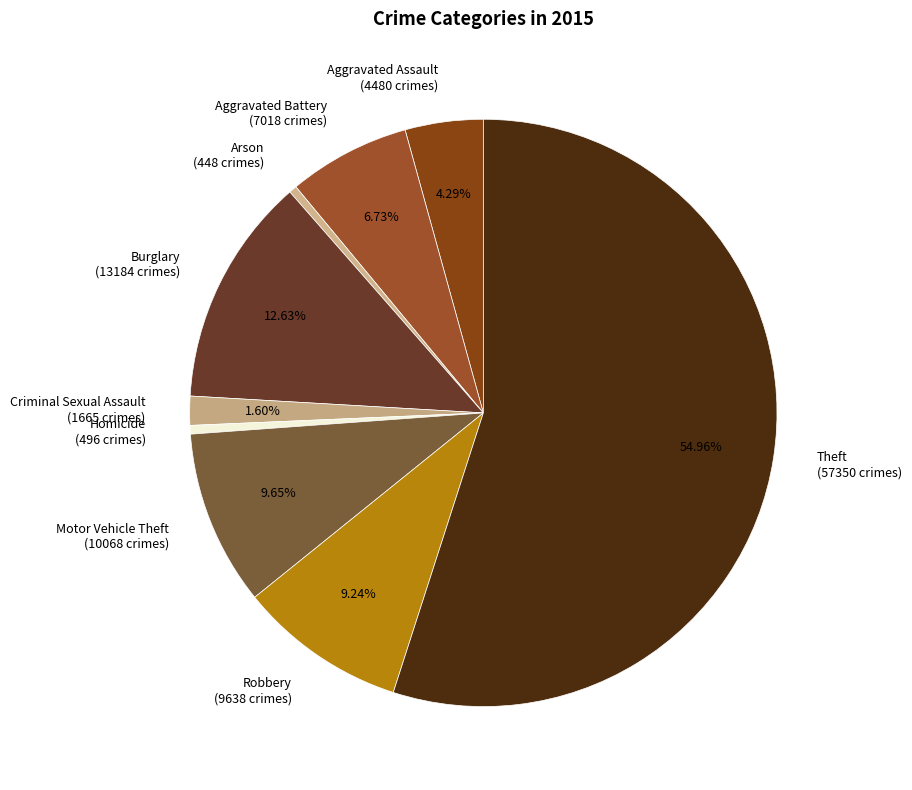

How much of the chart is everything except Aggravated Battery?

93.3%